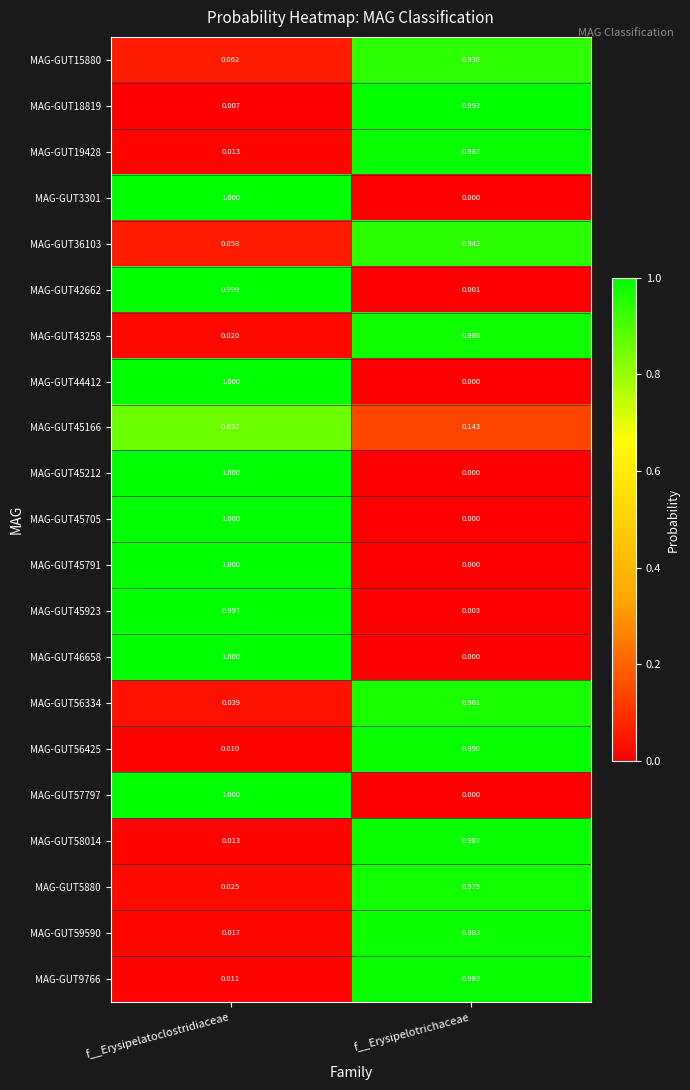

Which label corresponds to the smallest value in the chart?

f__Erysipelotrichaceae